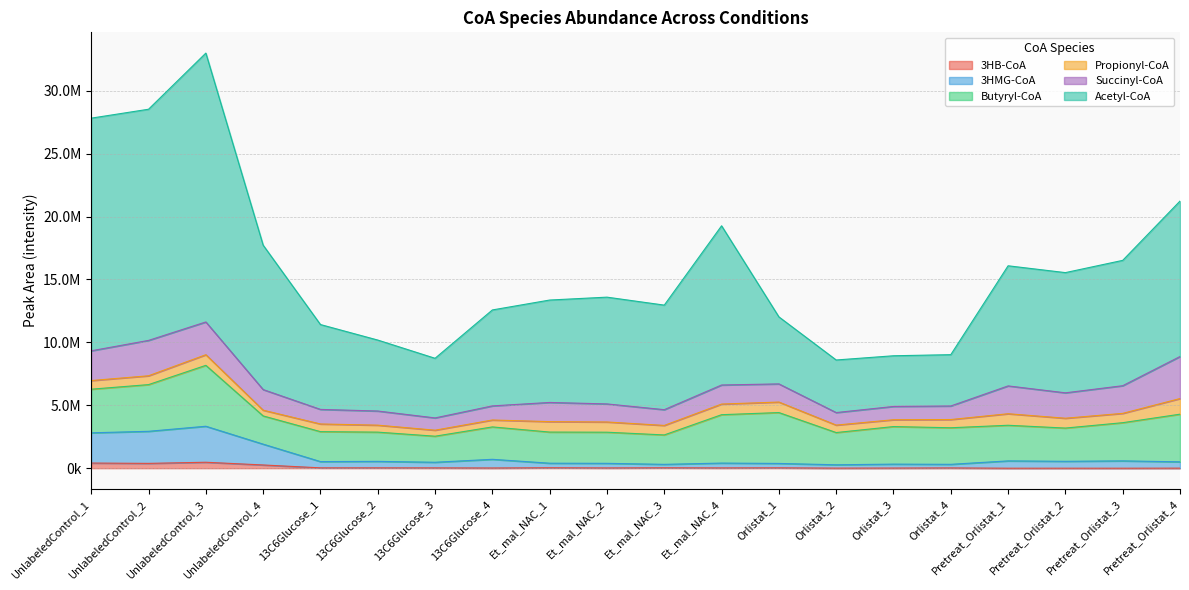

True or false: 3HB-CoA and Acetyl-CoA cross at least once.

False